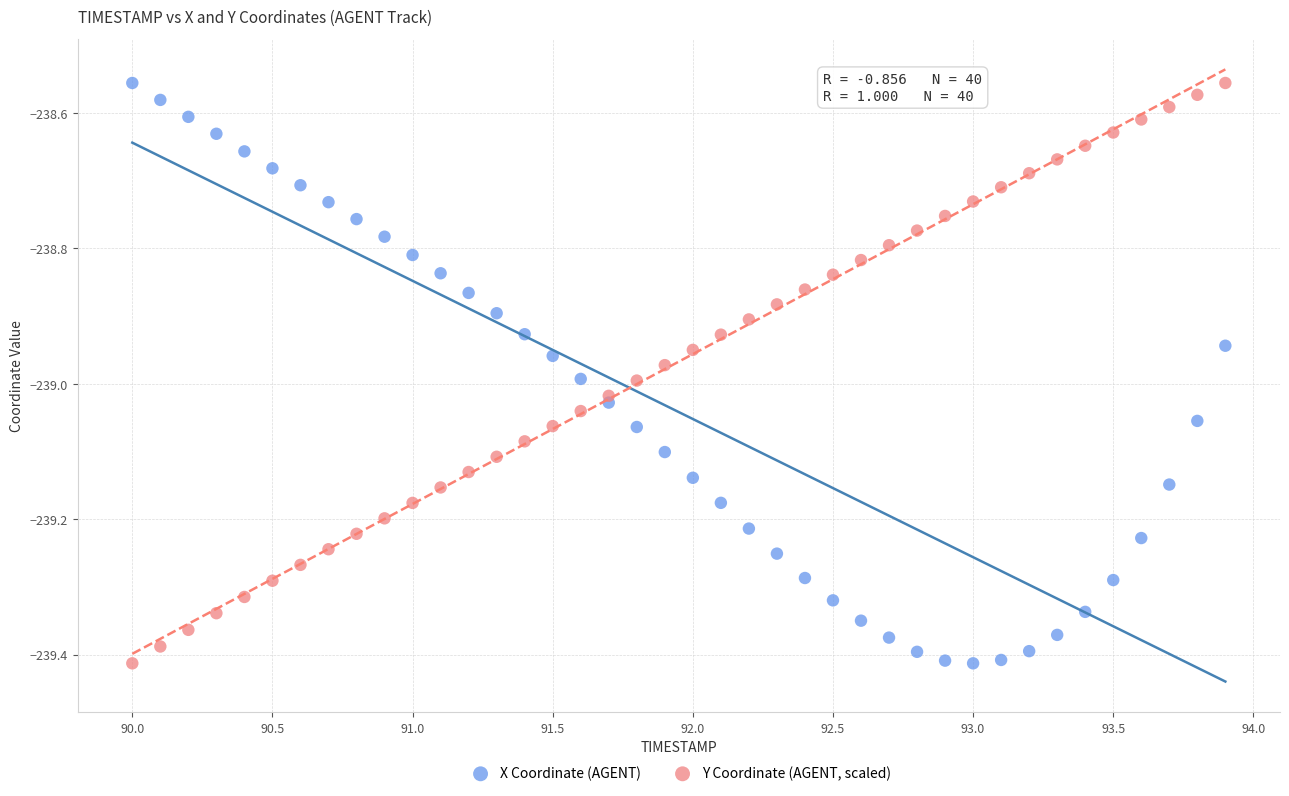

What are all the series names shown in the legend?

X Coordinate (AGENT), Y Coordinate (AGENT, scaled)